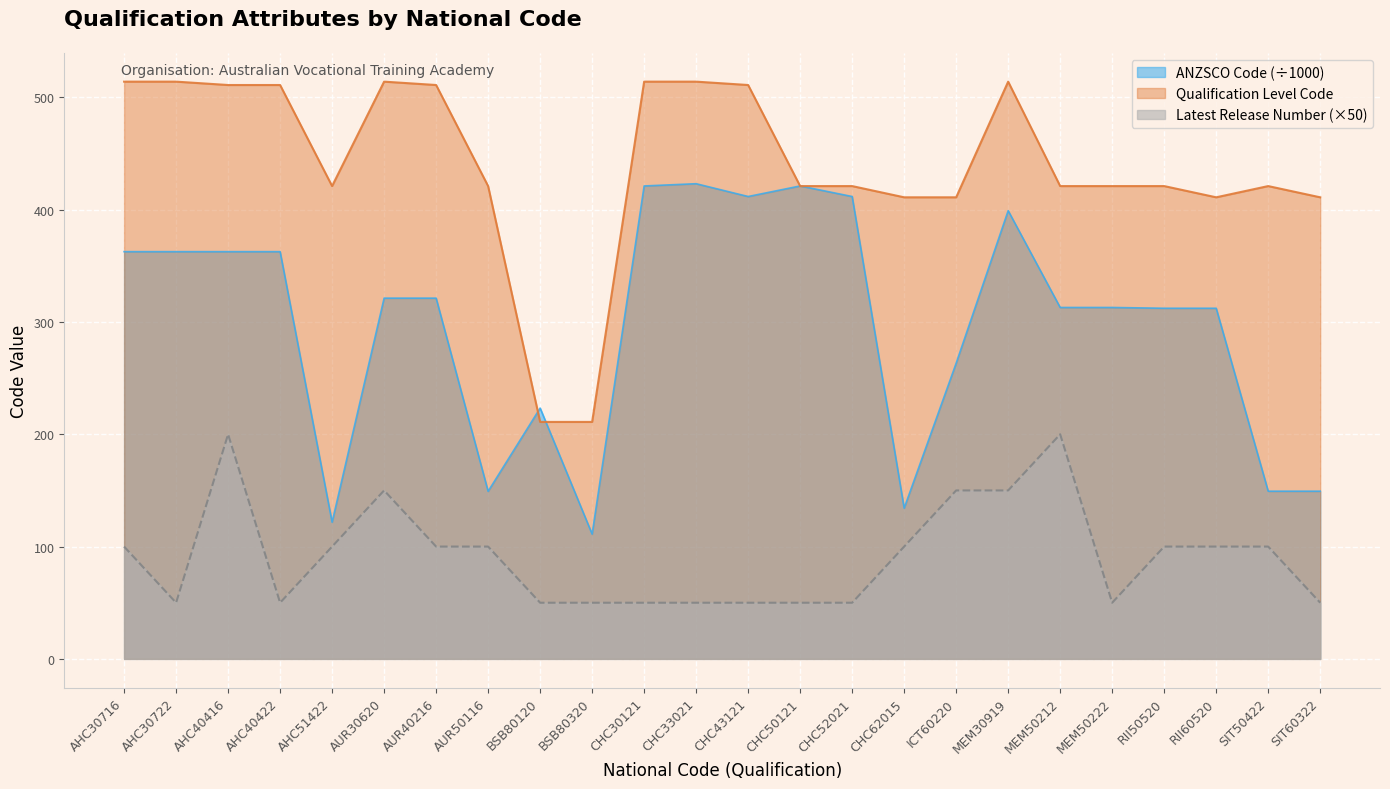

The Qualification Level Code series shows 742.1 at AUR30620. True or false?

False